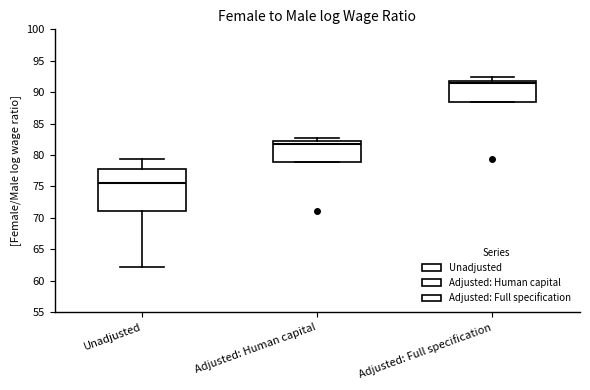

Which box's median line is the highest?

Adjusted: Full specification